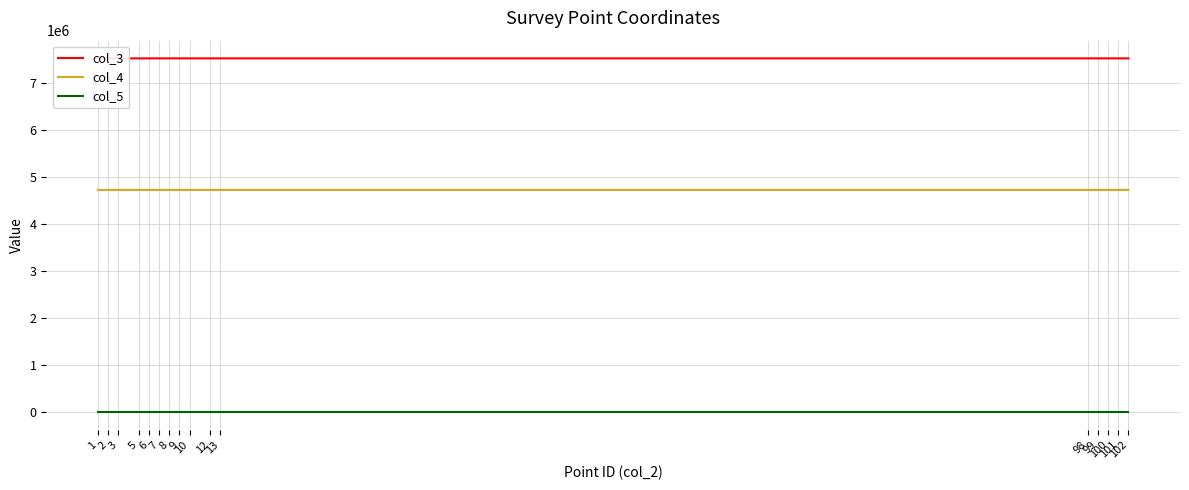

Which category has the lowest value in the col_3 series?

101